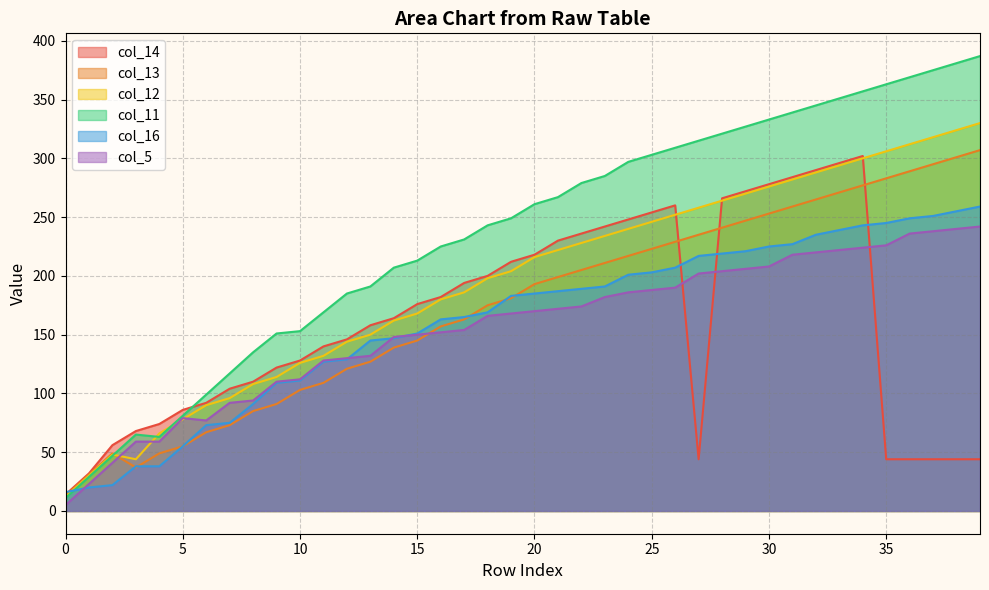

What is the total value across all series at 10?

733